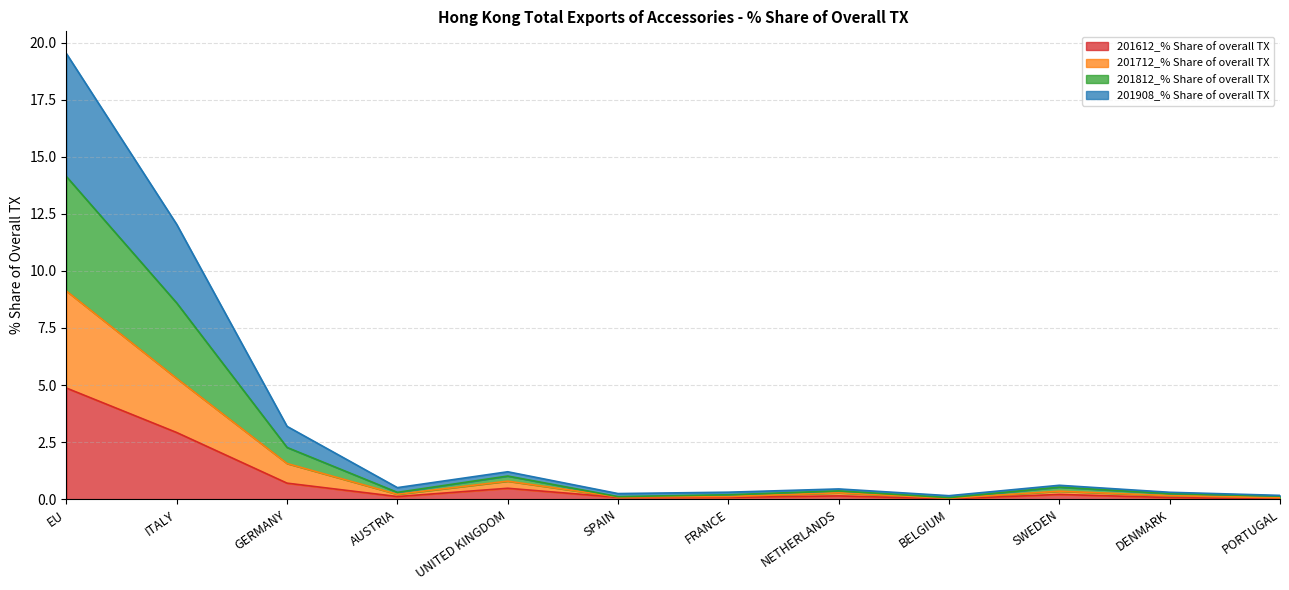

At which category is the sum across all series the highest?

EU